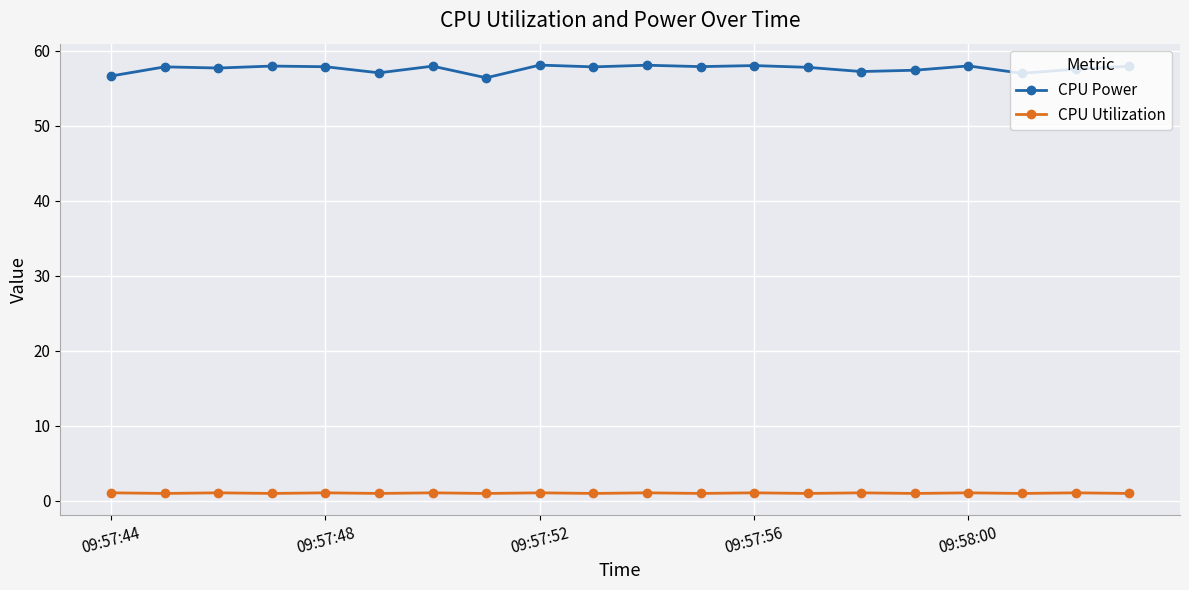

True or false: CPU Power and CPU Utilization intersect in this chart.

False